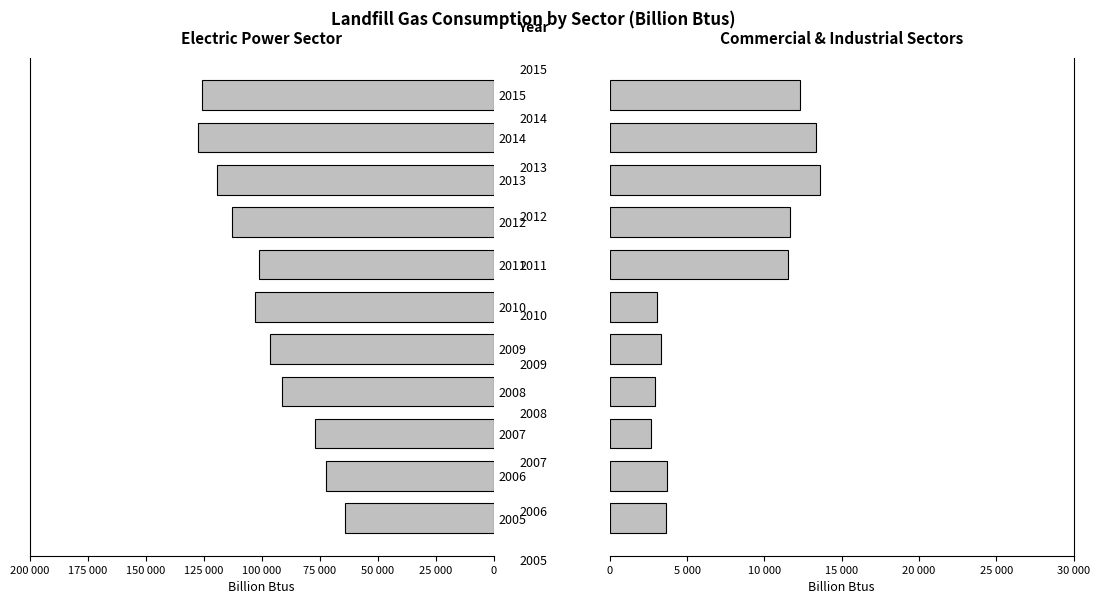

Is it true that Other Sectors equals 2308 at 2009?

False